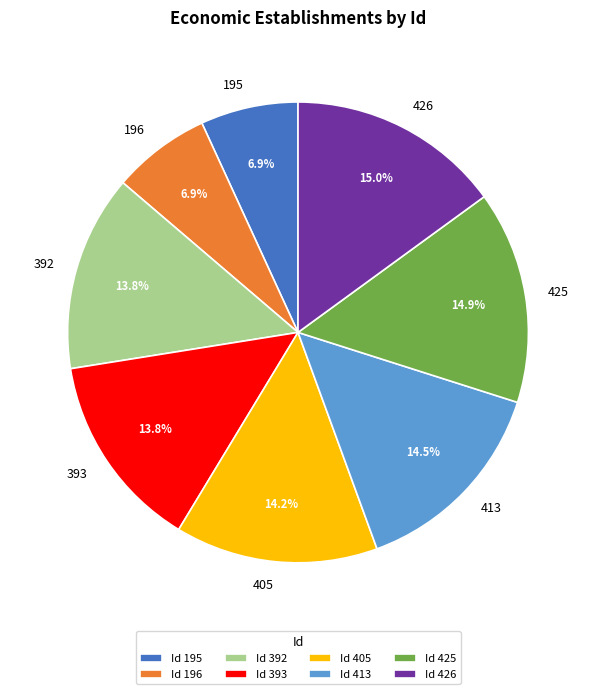

To the nearest percent, what is the average slice percentage?

12%